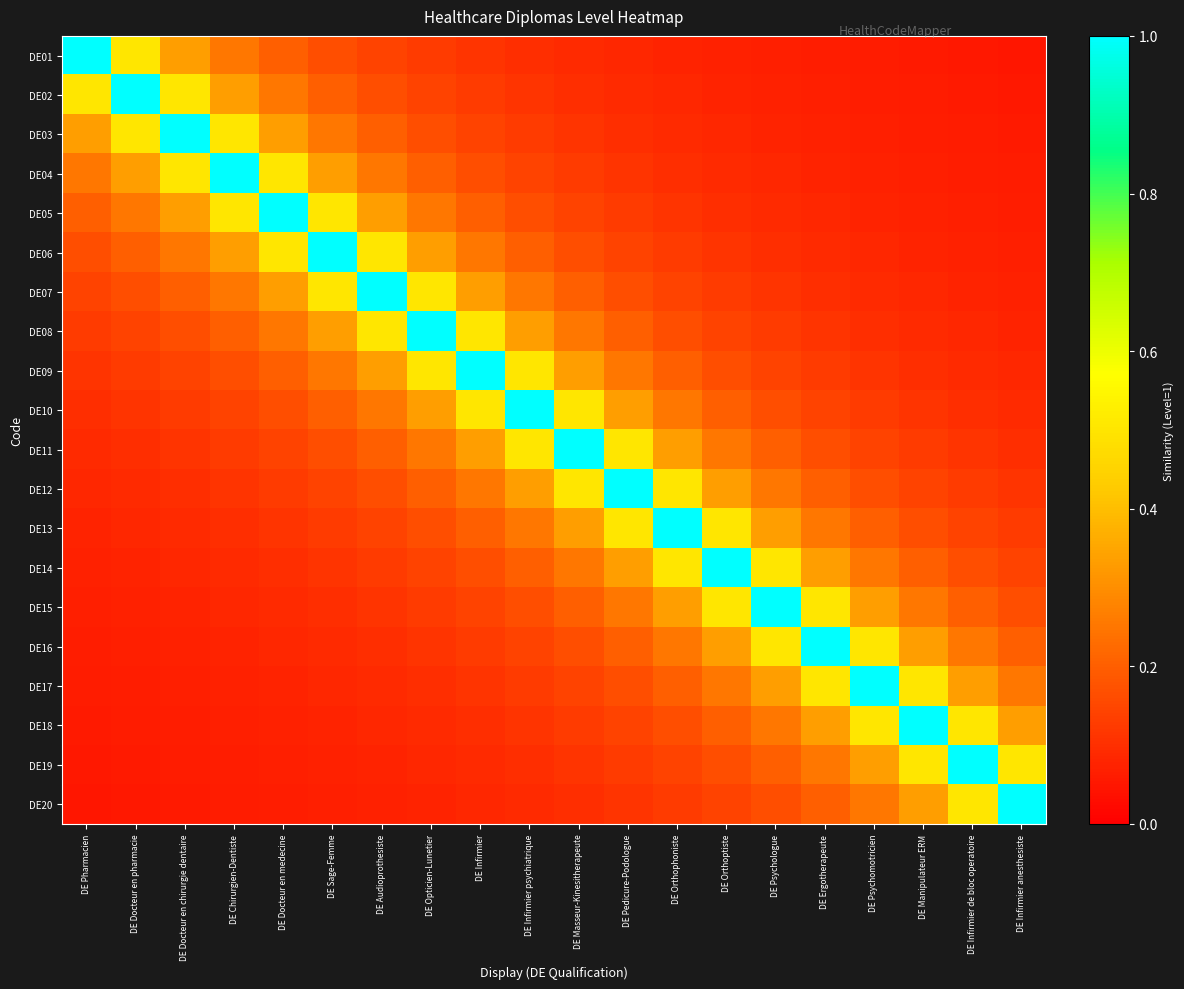

What is the smallest value displayed?

0.1